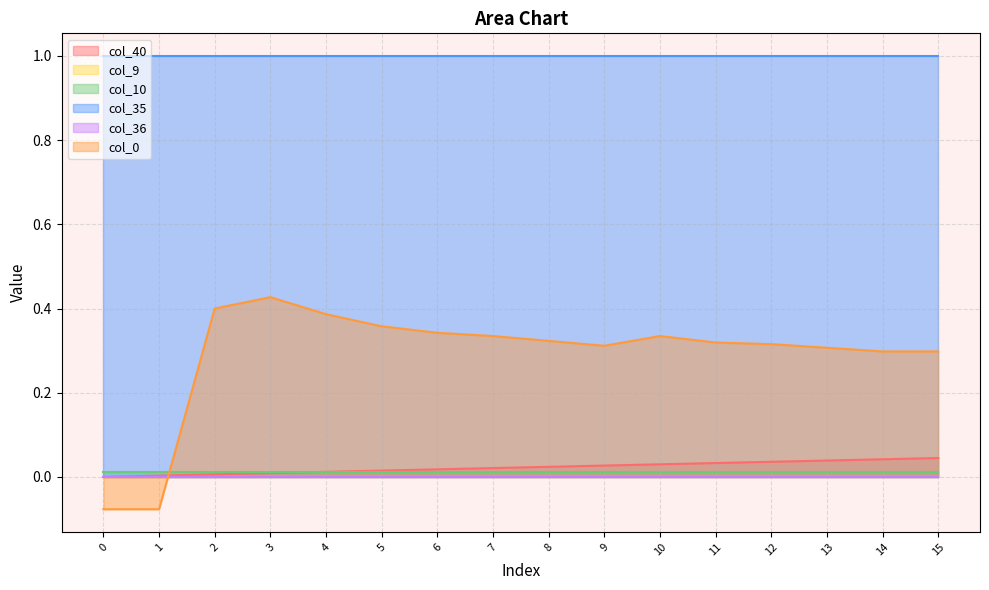

What is the total value across all series at 1?

0.9